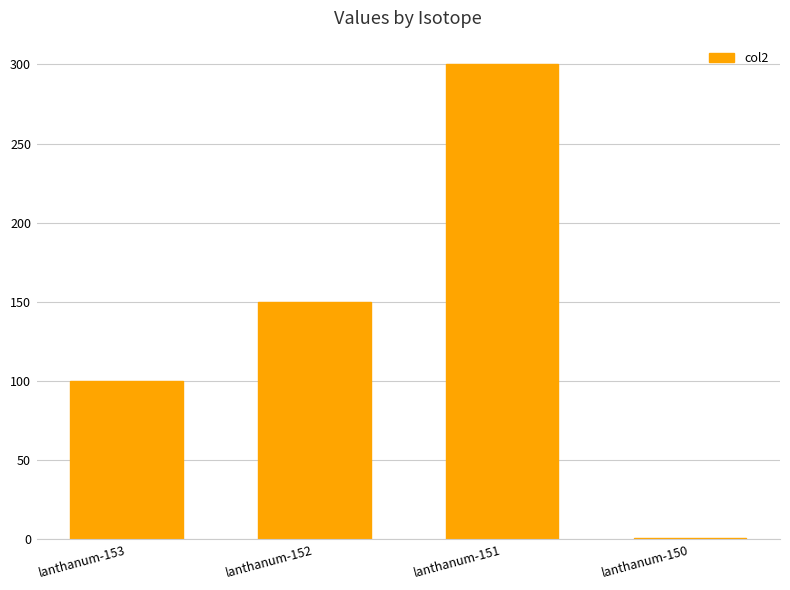

How many categories are shown in the chart?

4